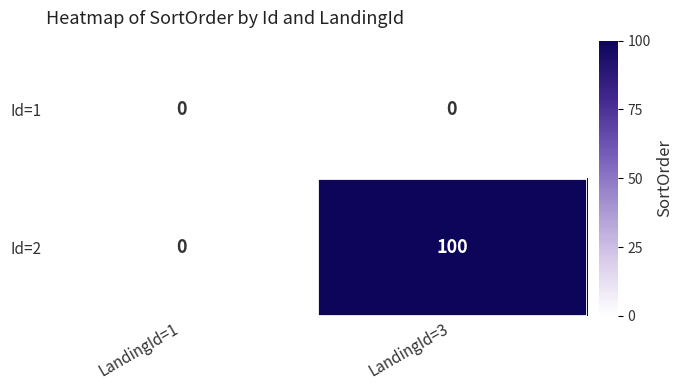

Which label corresponds to the largest value in the chart?

LandingId=3